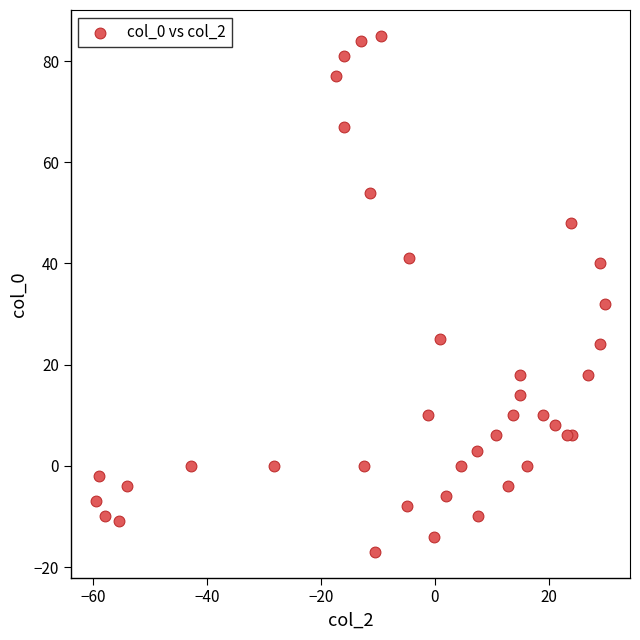

What Y value in the scatter plot is closest to 34?

32